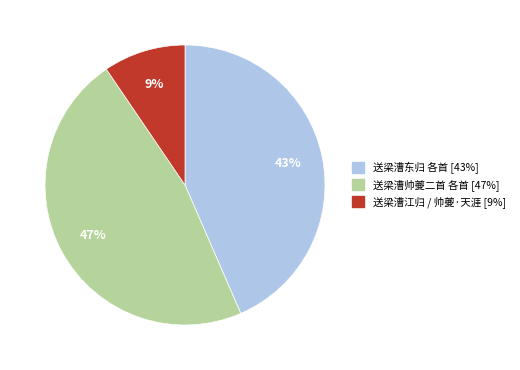

To the nearest percent, what is the average slice percentage?

33%